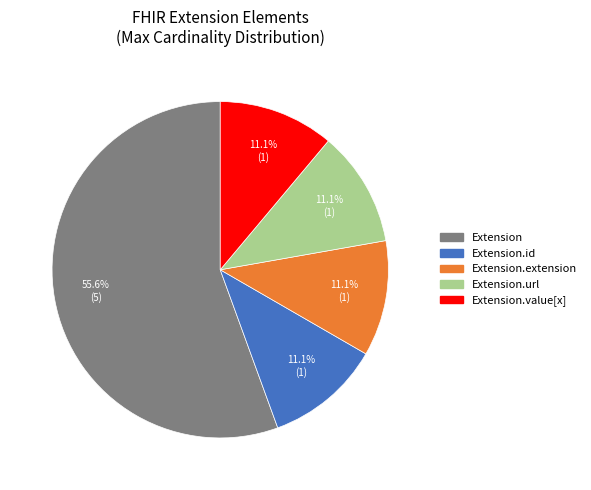

Does any single category account for the majority?

Yes